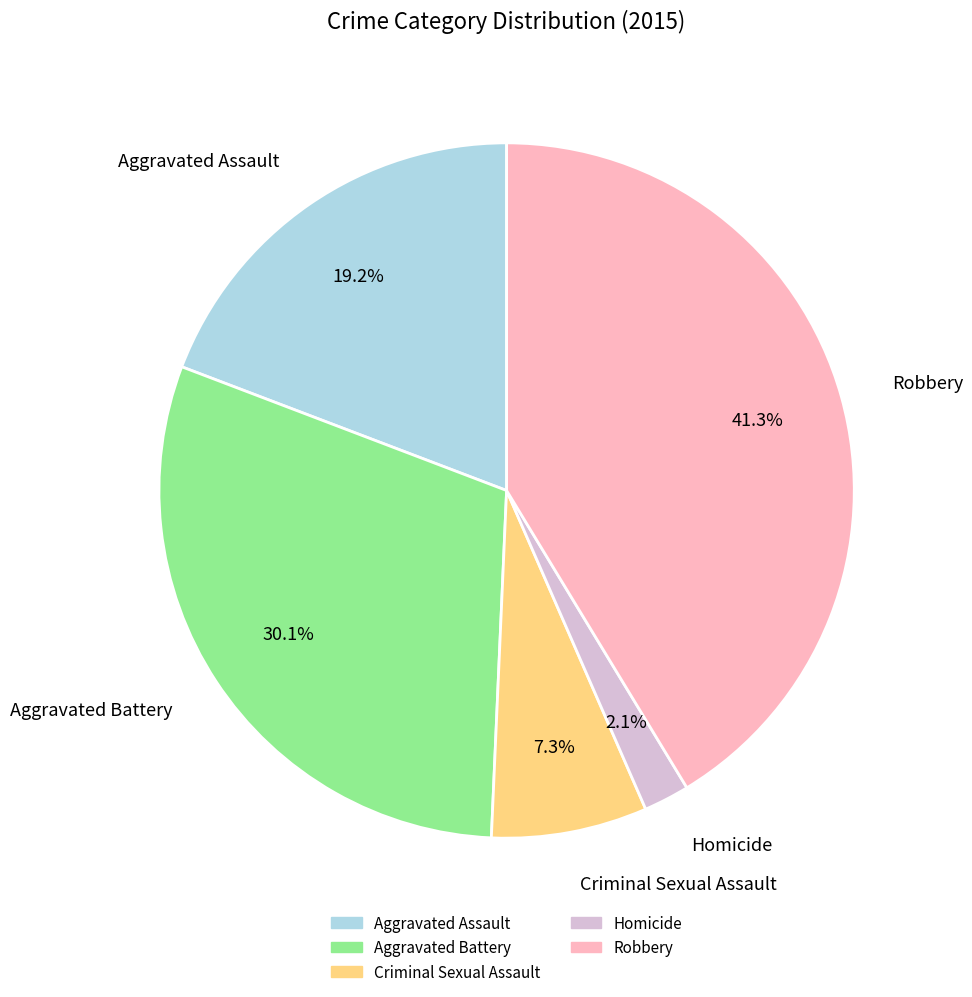

To the nearest percent, what portion does Criminal Sexual Assault represent?

7%